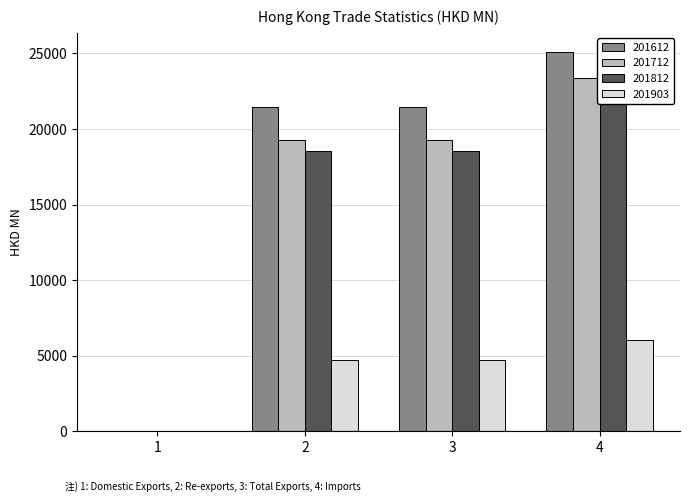

What is the difference between the 201903 values at 1 and 2?

4739.2